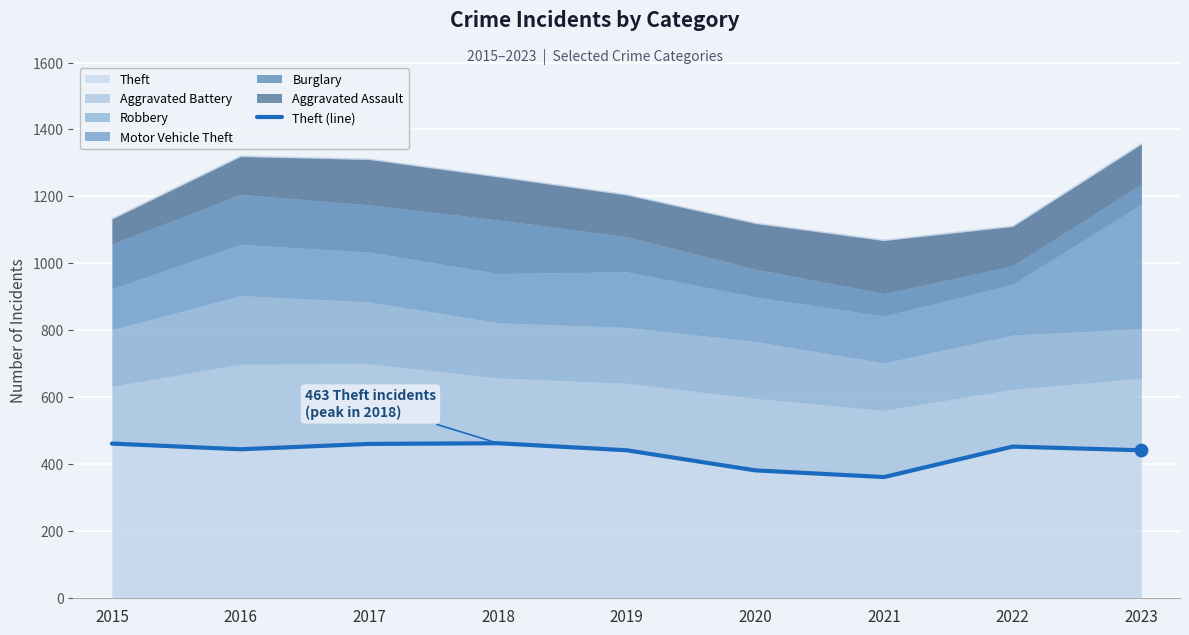

Between 2018 and 2016, which is larger?

2018